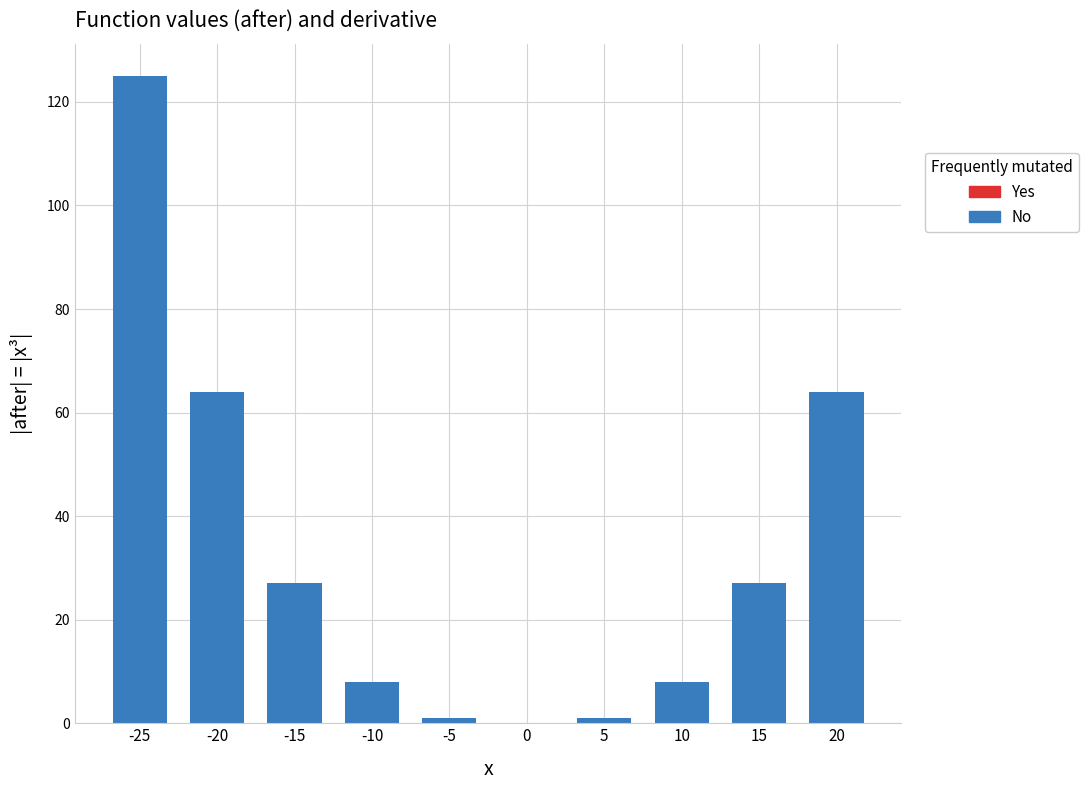

Approximately how many times larger is the value at -20 compared to -10?

8.0